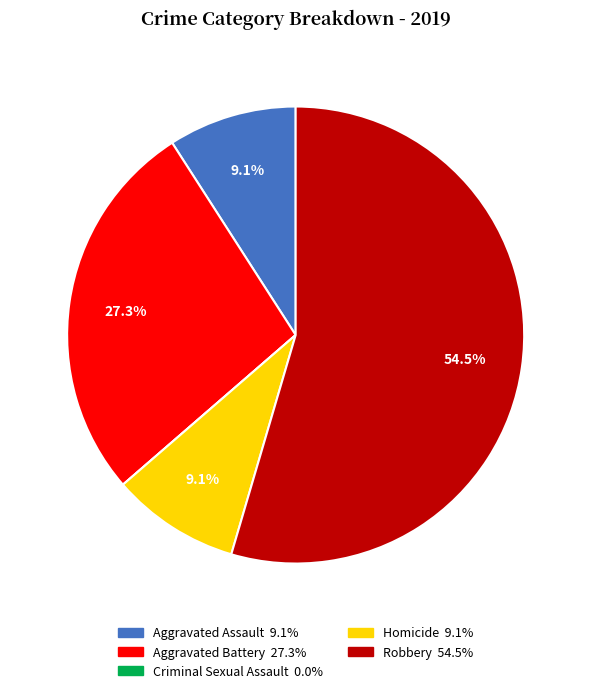

How much of the chart is everything except Robbery?

45.5%